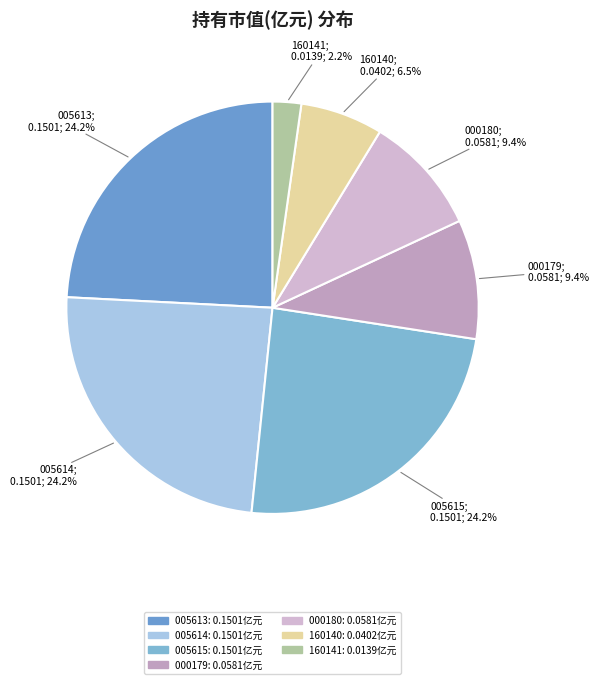

How many slices are in this pie chart?

7